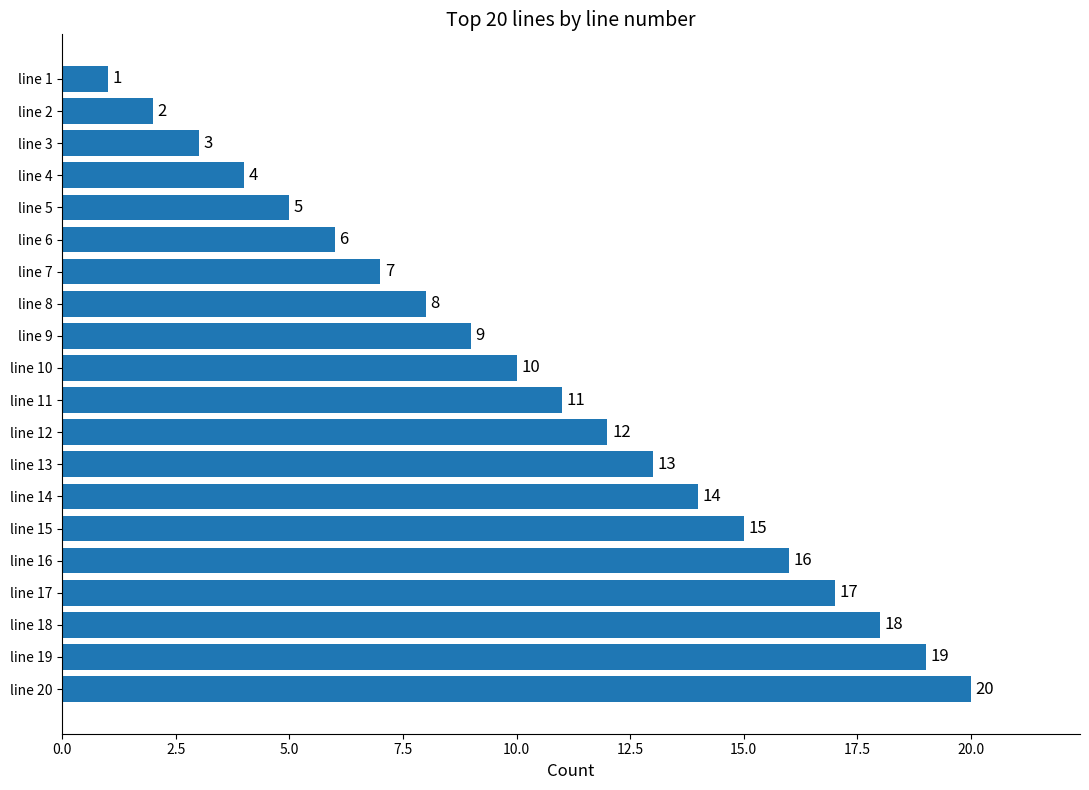

What is the sum of all values?

210